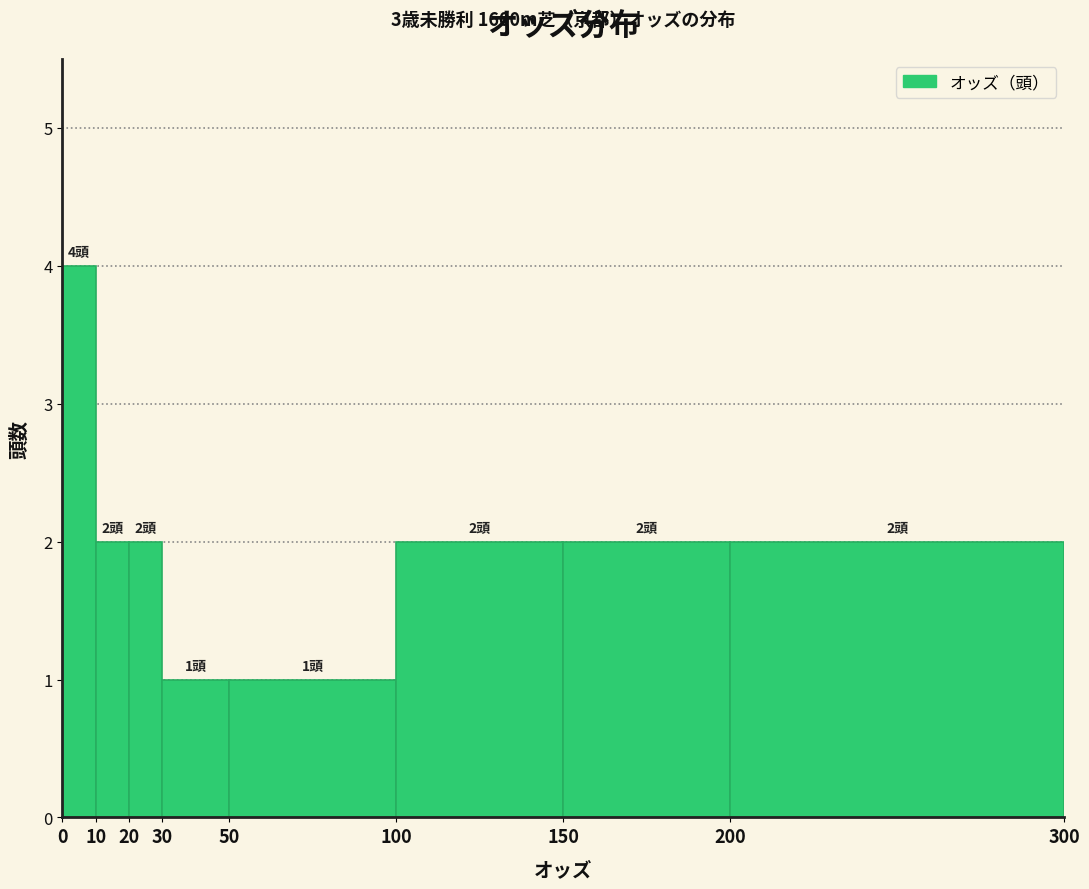

Over which range of the x-axis is the bar tallest?

0 to 10